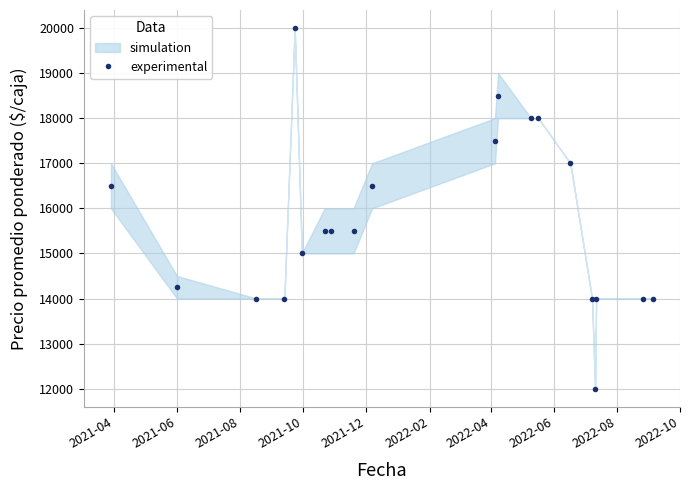

What is the value of the experimental point at the 20th from the left?

14000